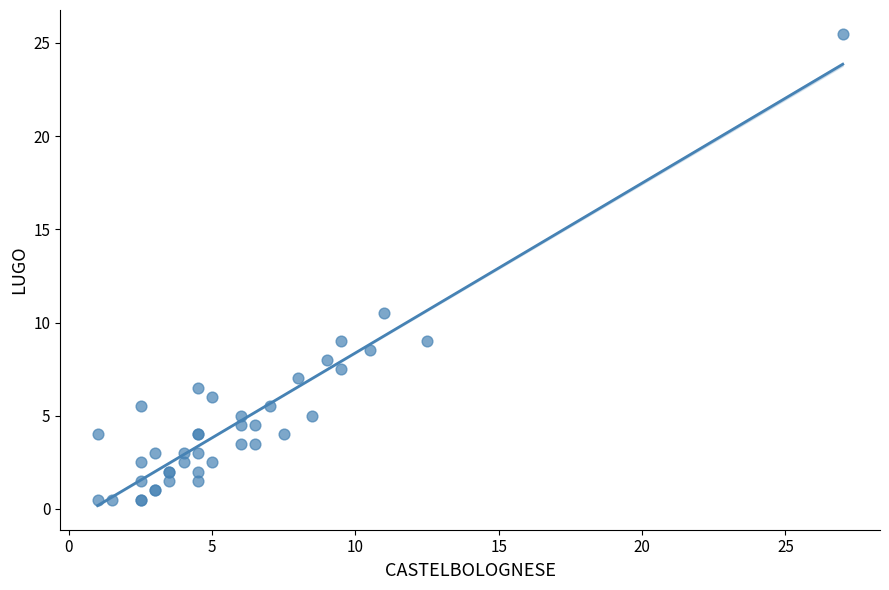

What Y value in the scatter plot is closest to 13?

10.5